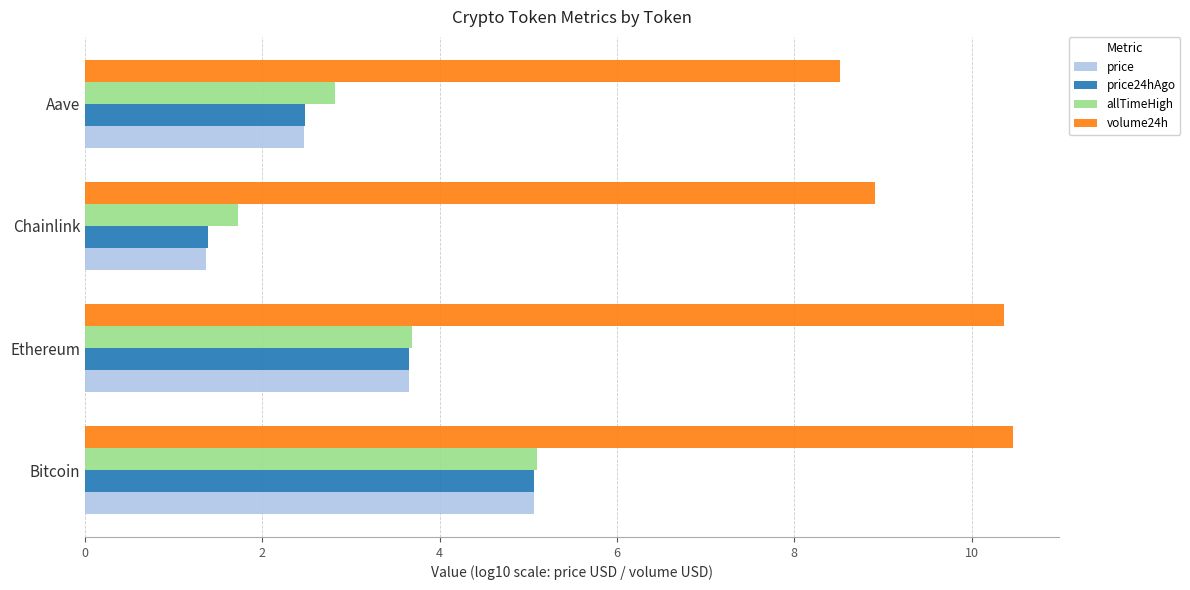

Which series changed the most between Bitcoin and Chainlink?

price